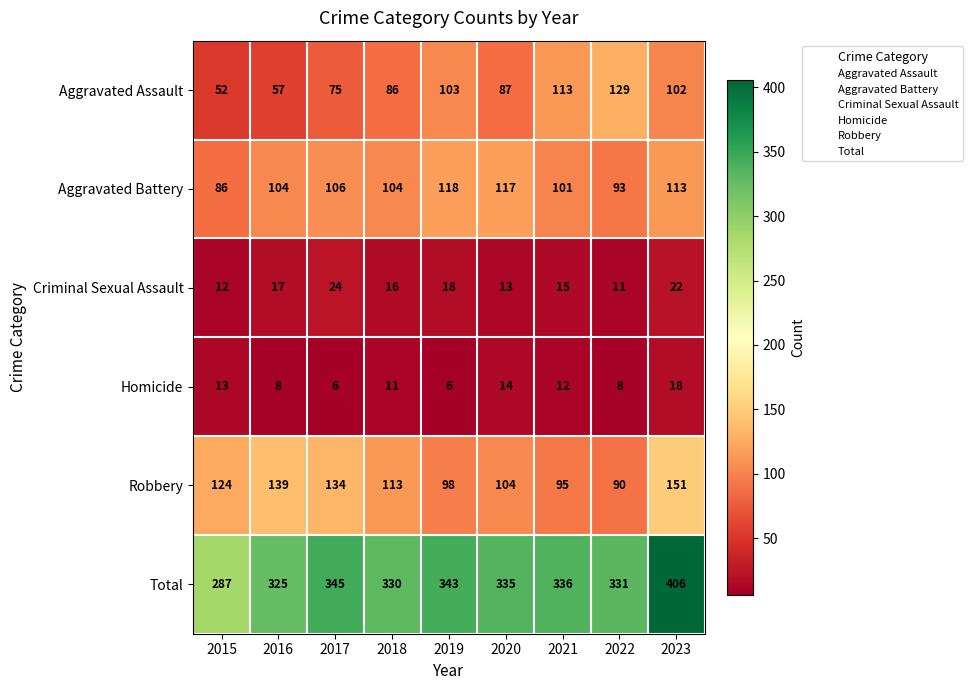

Is it true that Aggravated Battery equals 106 at 2017?

True